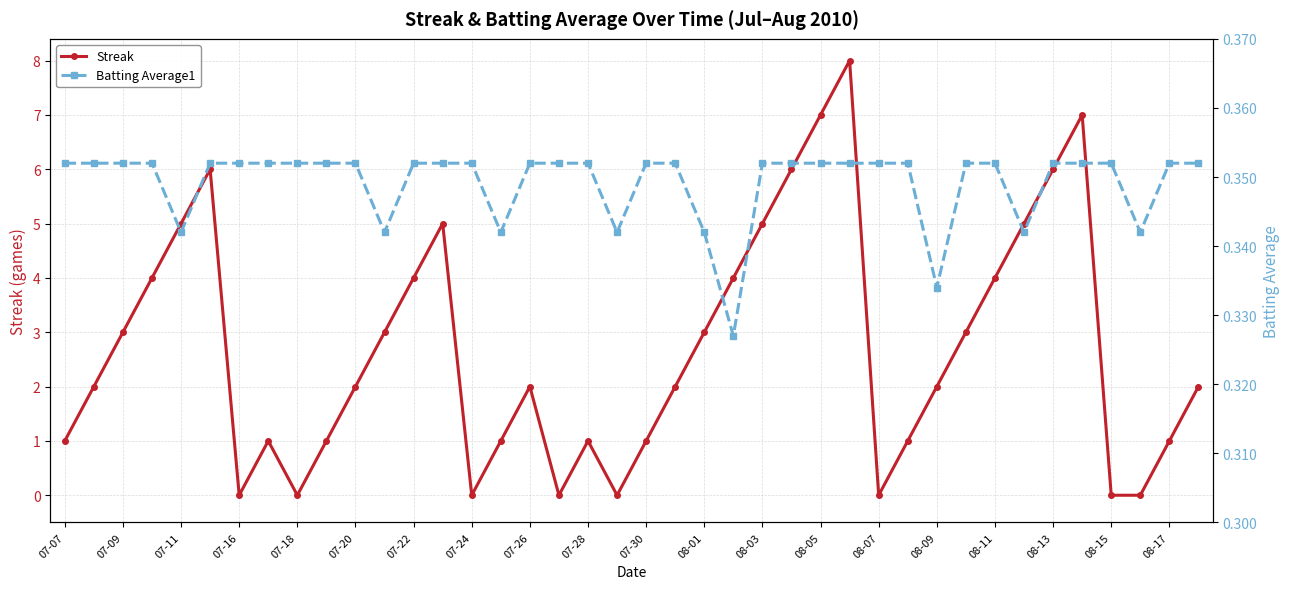

How many interior local valleys does the Streak series have?

6